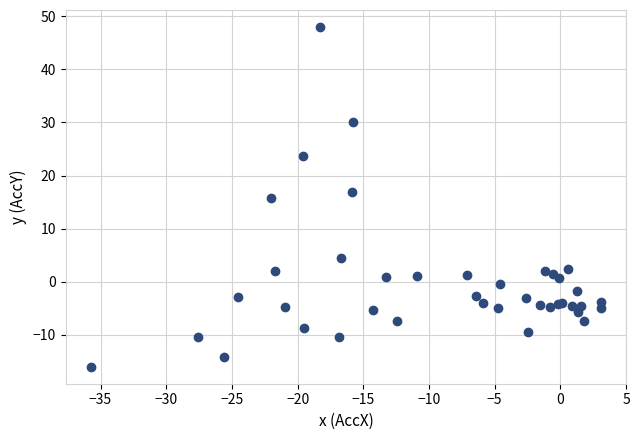

What Y value in the scatter plot is closest to 15?

15.8